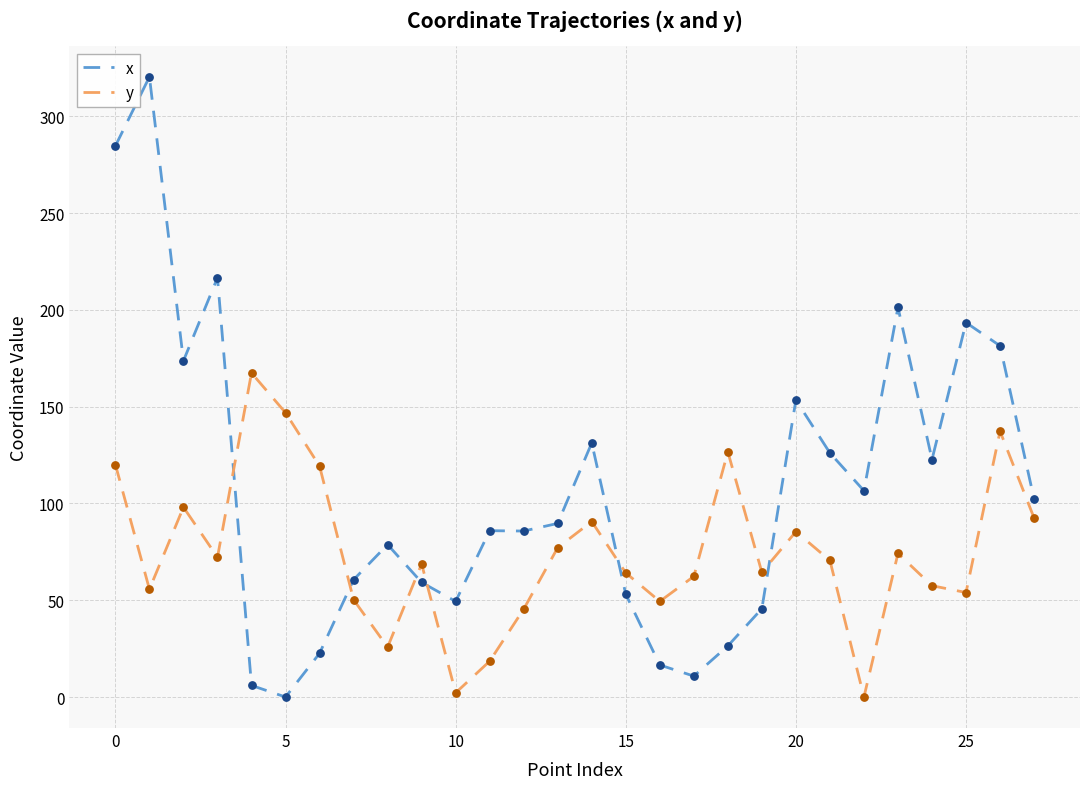

Which series has the largest total across all categories?

x